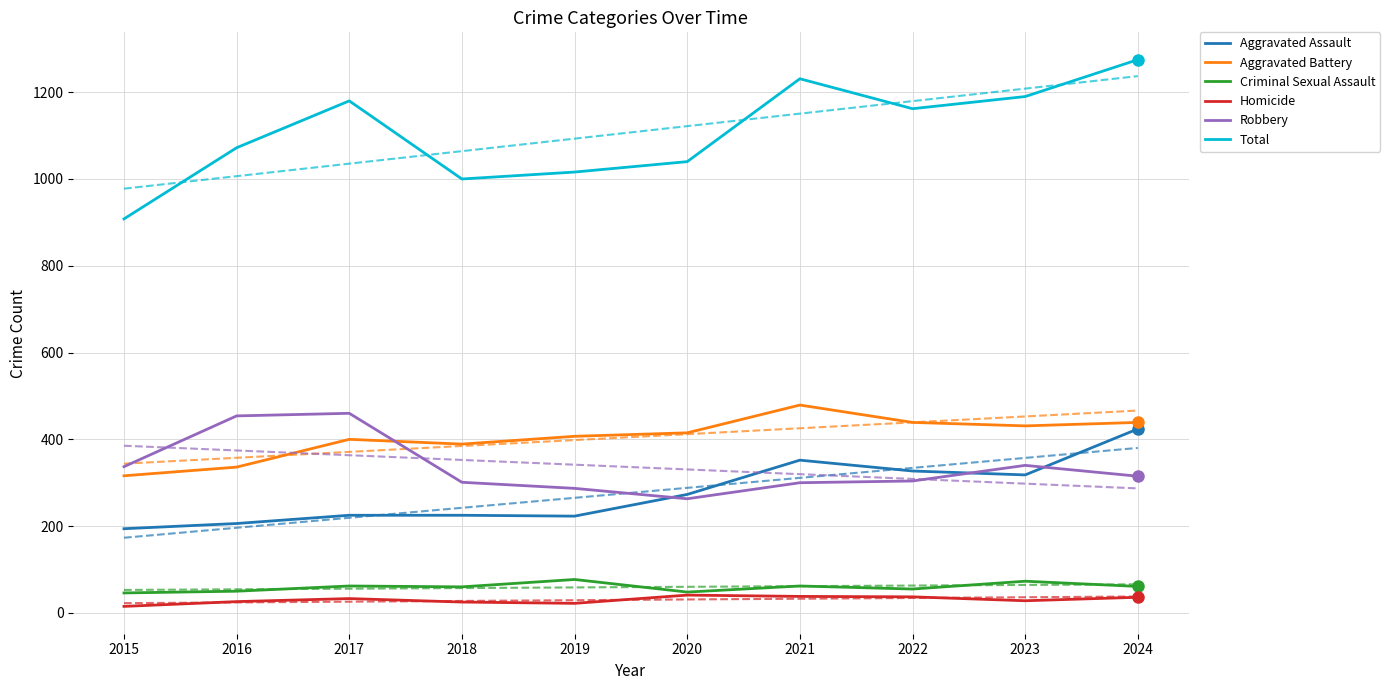

Reading right to left, list all the values displayed in this chart.

Aggravated Assault: 2024=424	2023=318	2022=327	2021=352	2020=273	2019=223	2018=225	2017=225	2016=206	2015=194
Aggravated Battery: 2024=439	2023=431	2022=439	2021=479	2020=415	2019=407	2018=389	2017=400	2016=336	2015=316
Criminal Sexual Assault: 2024=61	2023=73	2022=55	2021=62	2020=48	2019=77	2018=60	2017=62	2016=50	2015=46
Homicide: 2024=36	2023=28	2022=37	2021=38	2020=41	2019=22	2018=25	2017=33	2016=26	2015=15
Robbery: 2024=315	2023=340	2022=304	2021=300	2020=263	2019=287	2018=301	2017=460	2016=454	2015=337
Total: 2024=1275	2023=1190	2022=1162	2021=1231	2020=1040	2019=1016	2018=1000	2017=1180	2016=1072	2015=908